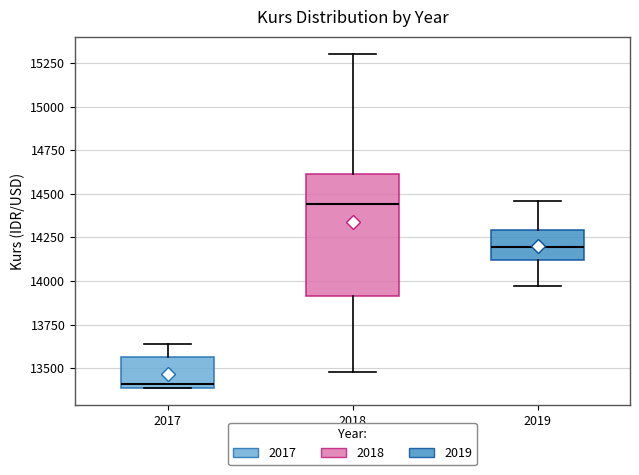

Where is the lower edge of the box at x = 2017 on the y-axis? The values are not printed on the chart, so give them approximately, as read against the axis.

13400